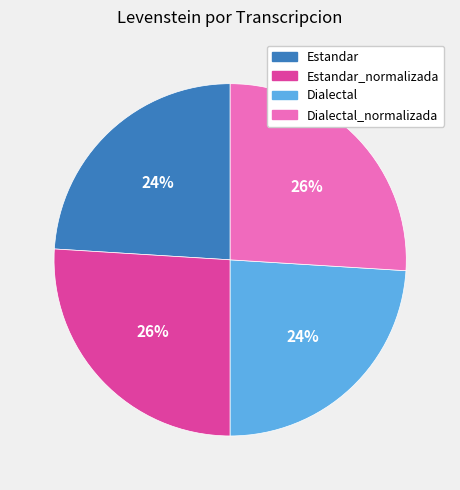

To the nearest percent, what is the difference between the largest and smallest slice percentages?

2%